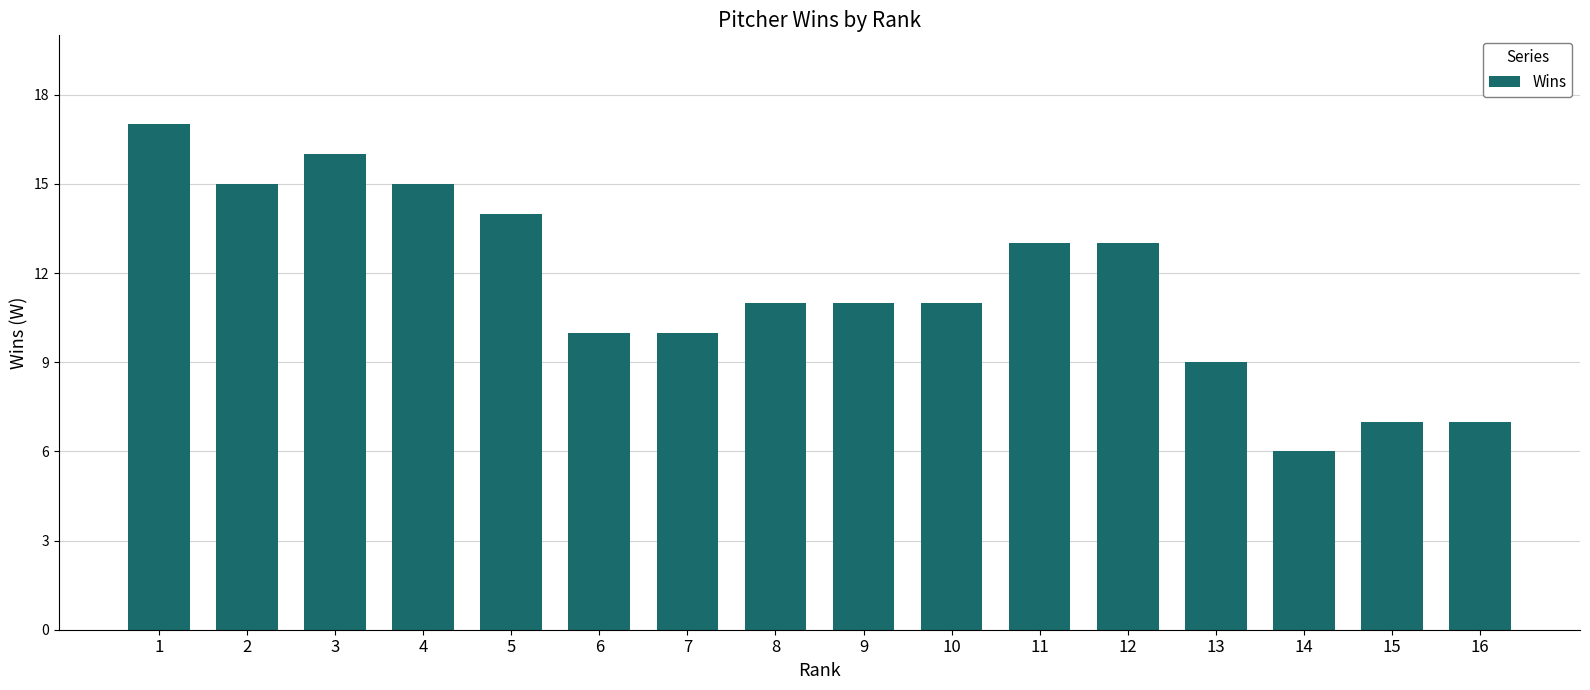

What is the approximate value at 12?

13